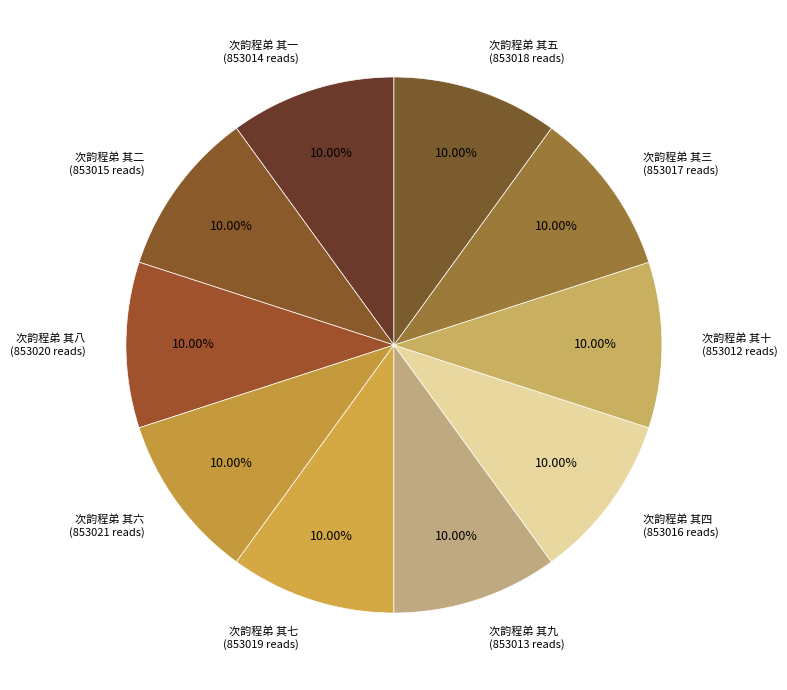

Which category has the biggest portion of the pie?

次韵程弟 其六